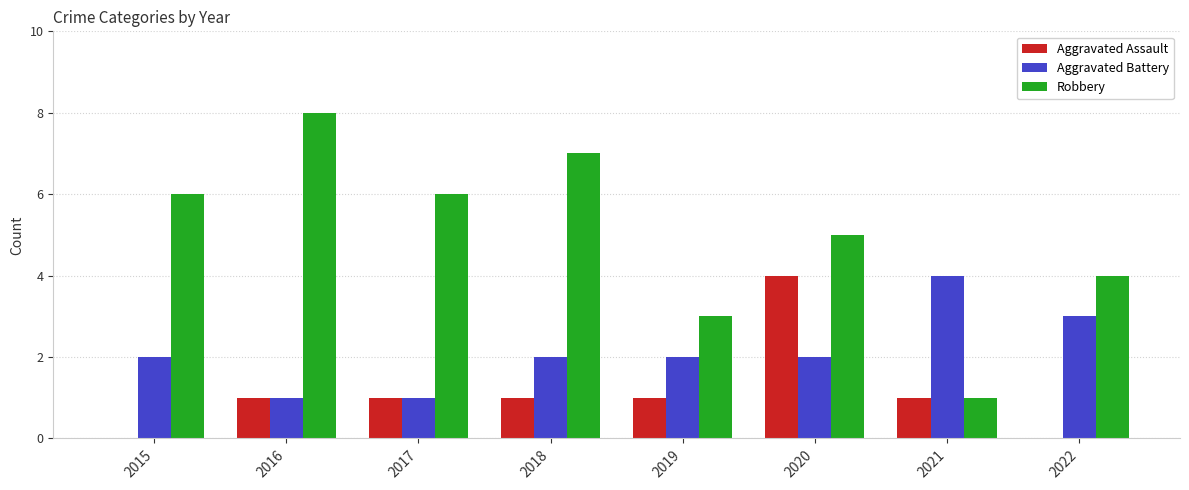

How many groups of bars are there?

8